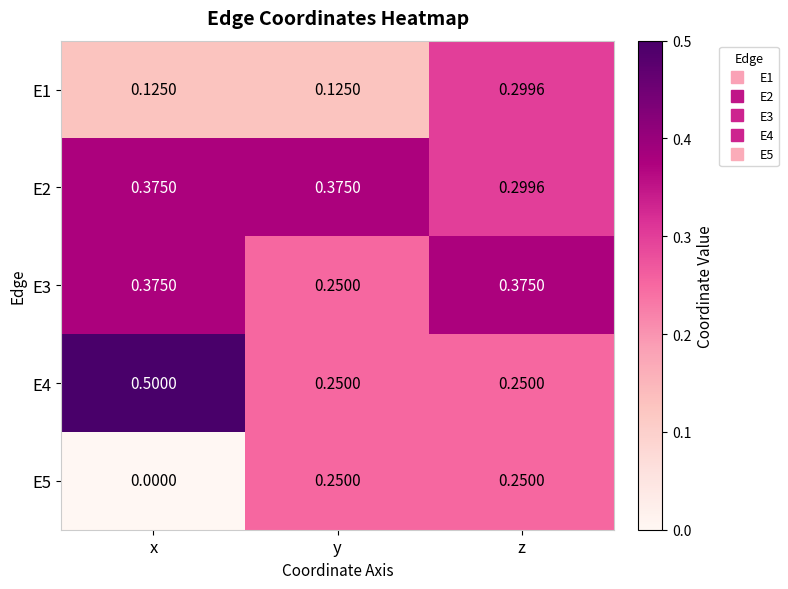

Where is E2 nearest to the value 0?

z